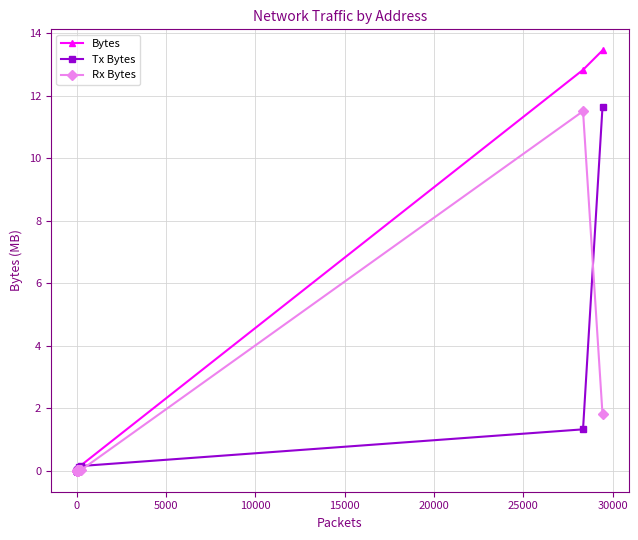

Which series has the largest range (max minus min)?

Bytes